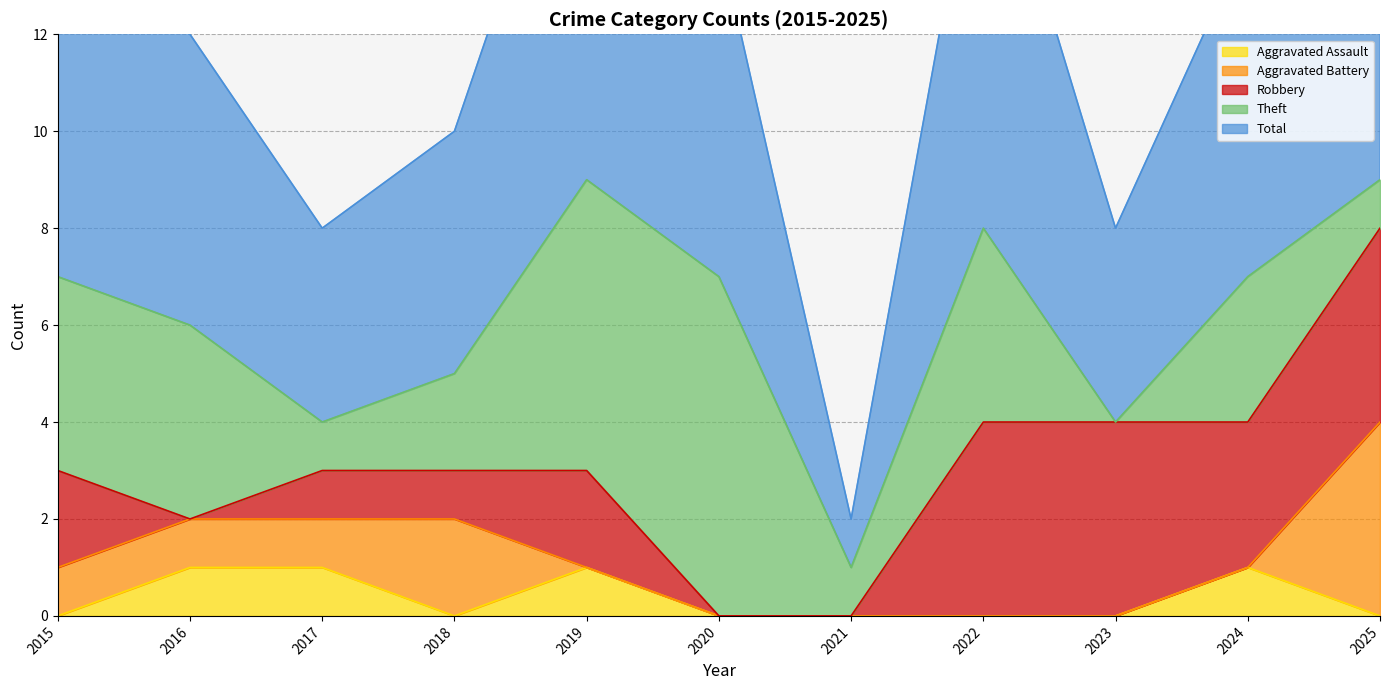

Which series has the widest spread of values?

Total